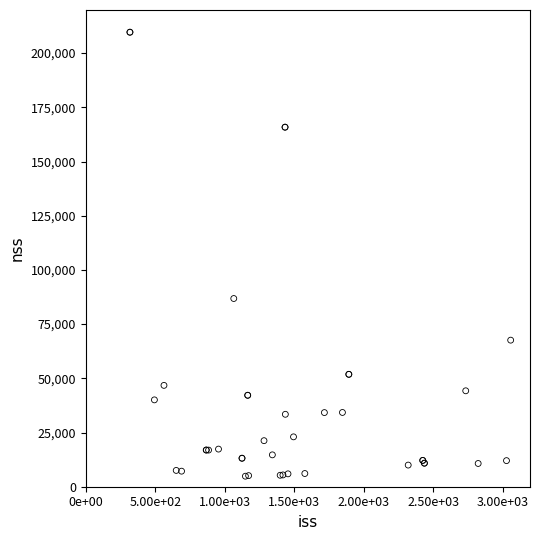

What Y value in the scatter plot is closest to 107247?

86805